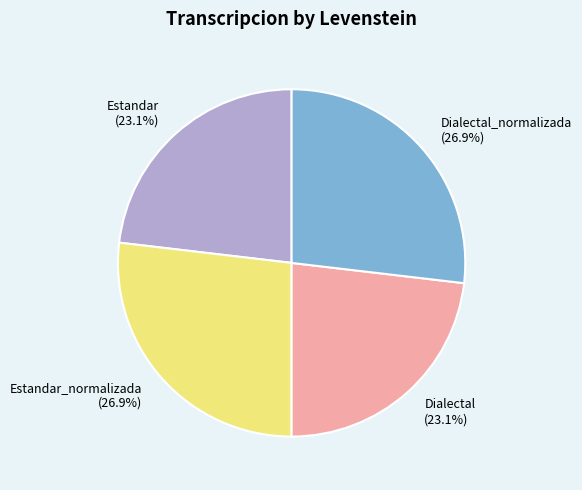

What percentage is NOT represented by Estandar (23.1%)?

76.9%